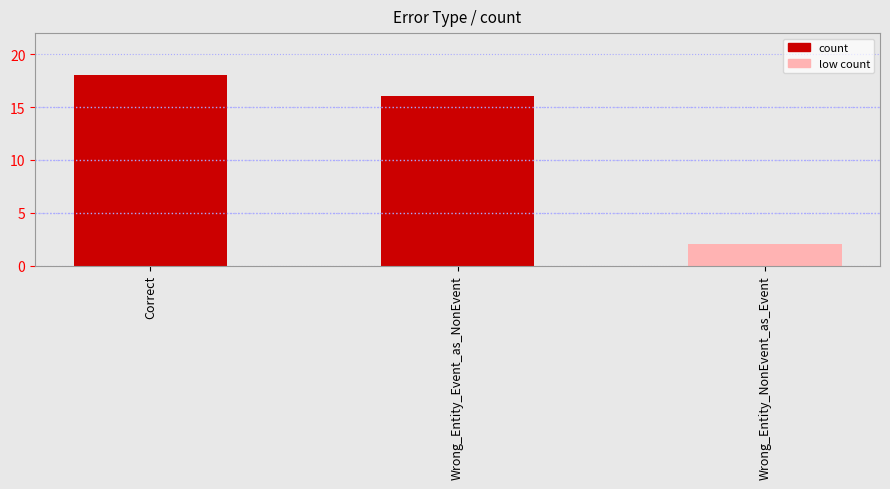

Reading left to right, list all the values displayed in this chart.

Correct=18	Wrong_Entity_Event_as_NonEvent=16	Wrong_Entity_NonEvent_as_Event=2